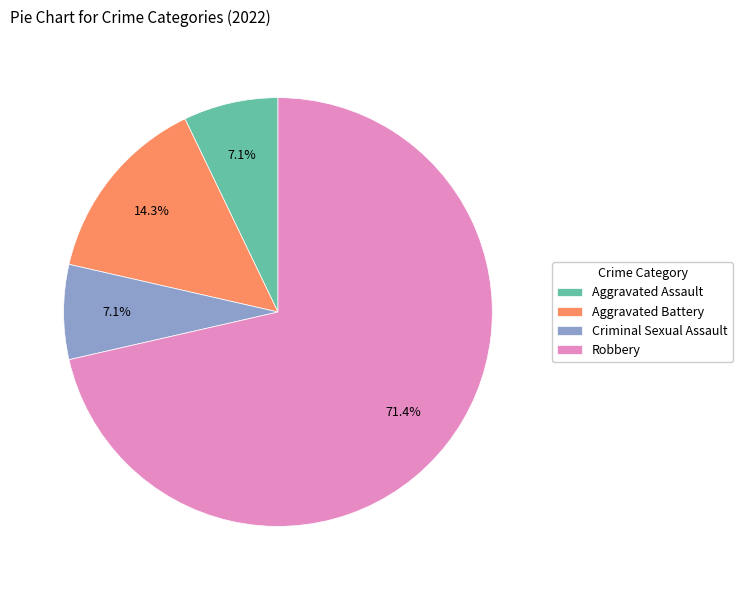

Does Aggravated Assault account for over 50% of the chart?

No